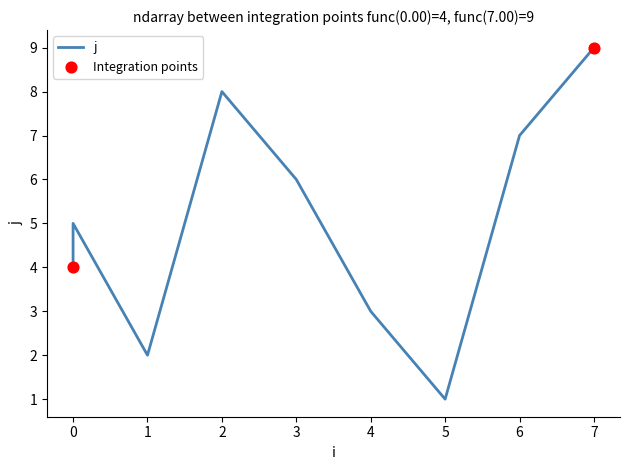

What is the change in value from 3 to 6?

+1